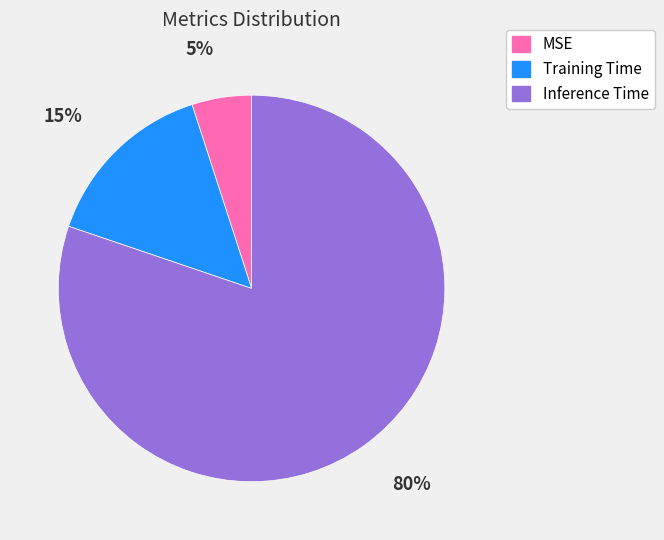

How many slices are in this pie chart?

3